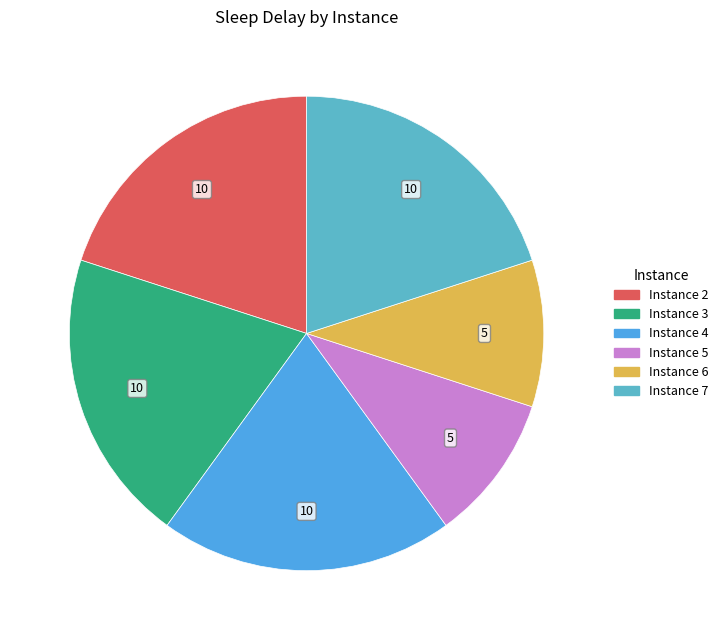

Is there a majority slice in this chart?

No